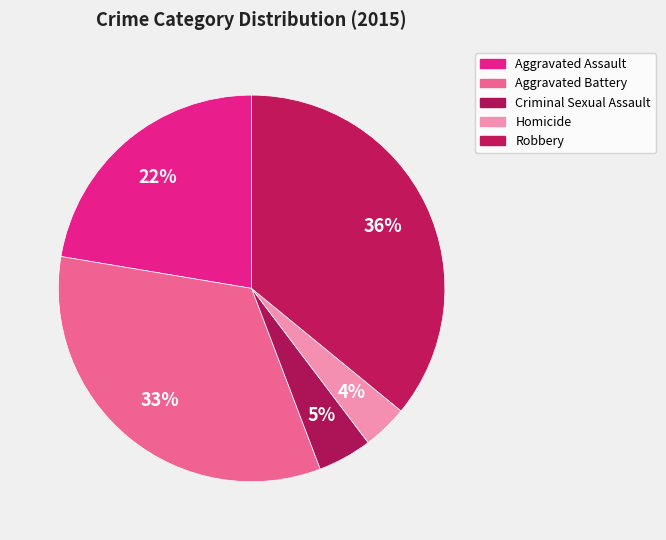

How many slices are in this pie chart?

5